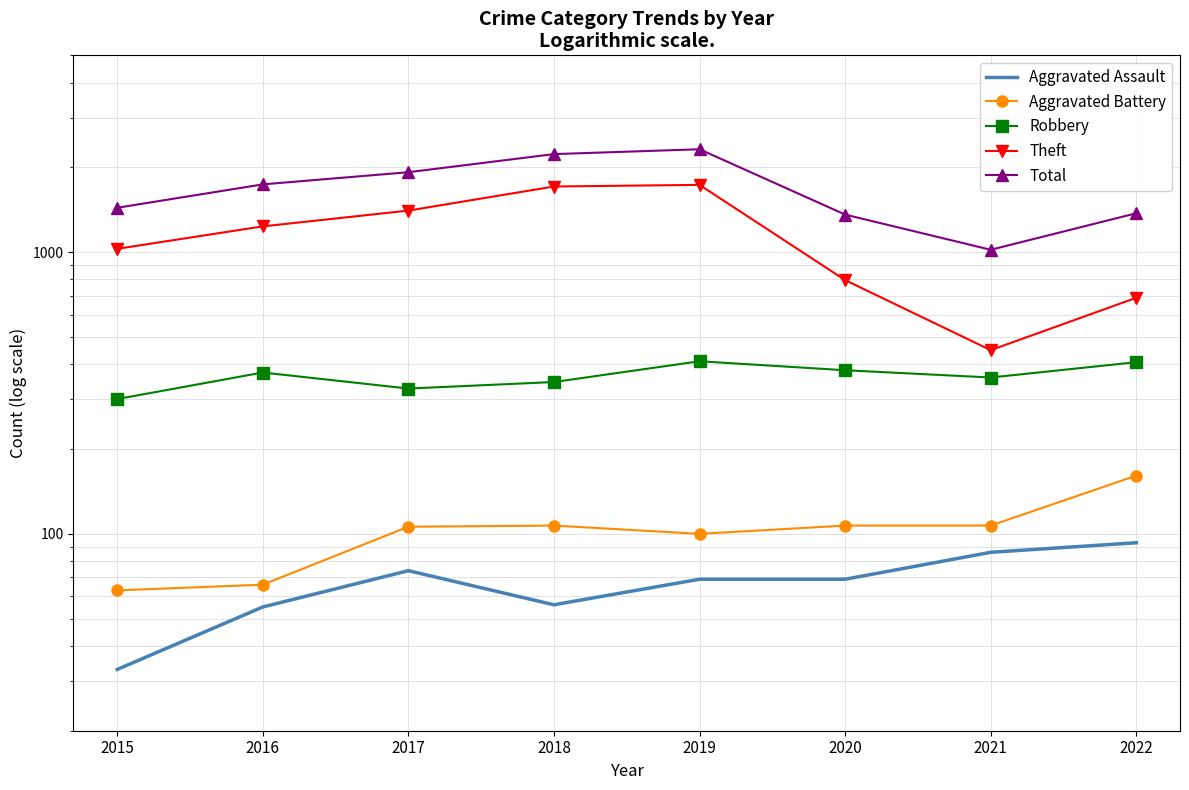

Reading left to right, transcribe all the data shown in this chart.

Aggravated Assault: 2015=33	2016=55	2017=74	2018=56	2019=69	2020=69	2021=86	2022=93
Aggravated Battery: 2015=63	2016=66	2017=106	2018=107	2019=100	2020=107	2021=107	2022=161
Robbery: 2015=301	2016=374	2017=328	2018=346	2019=410	2020=381	2021=359	2022=407
Theft: 2015=1028	2016=1235	2017=1405	2018=1711	2019=1734	2020=796	2021=449	2022=689
Total: 2015=1438	2016=1741	2017=1923	2018=2230	2019=2320	2020=1360	2021=1020	2022=1375